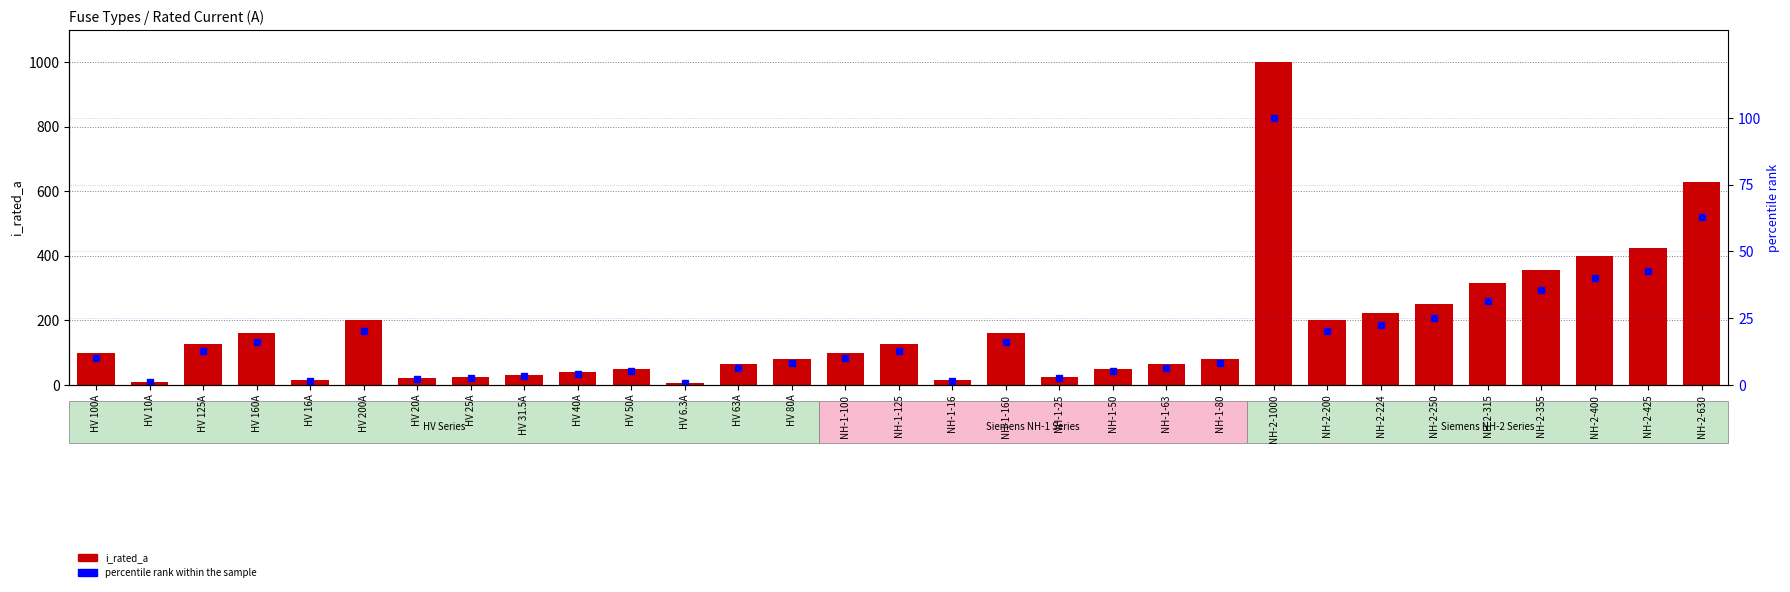

Between NH-1-80 and NH-1-16, which is larger?

NH-1-80